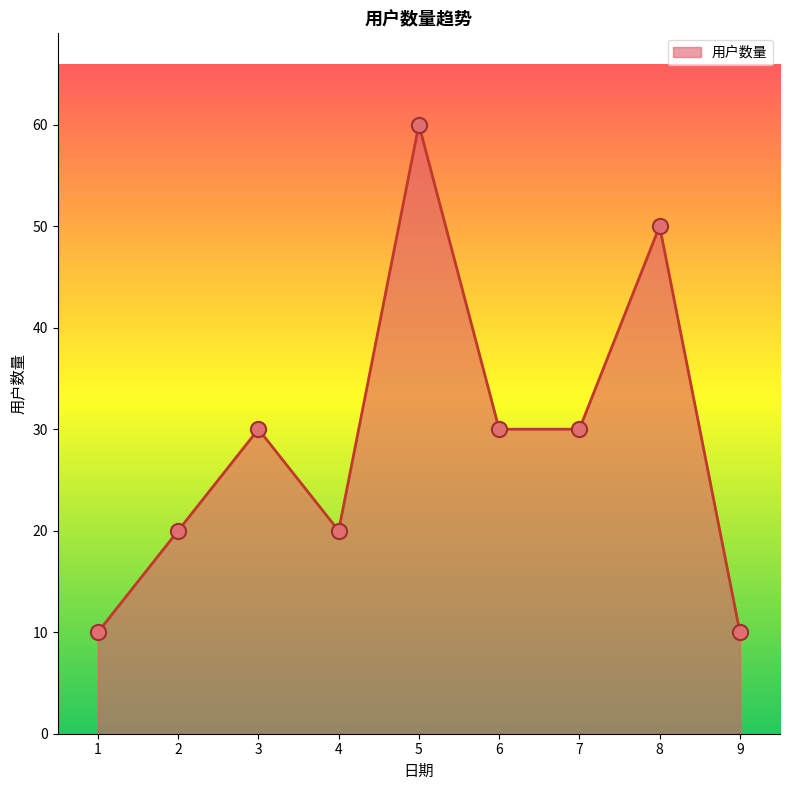

What is the change in value from 2 to 3?

+10